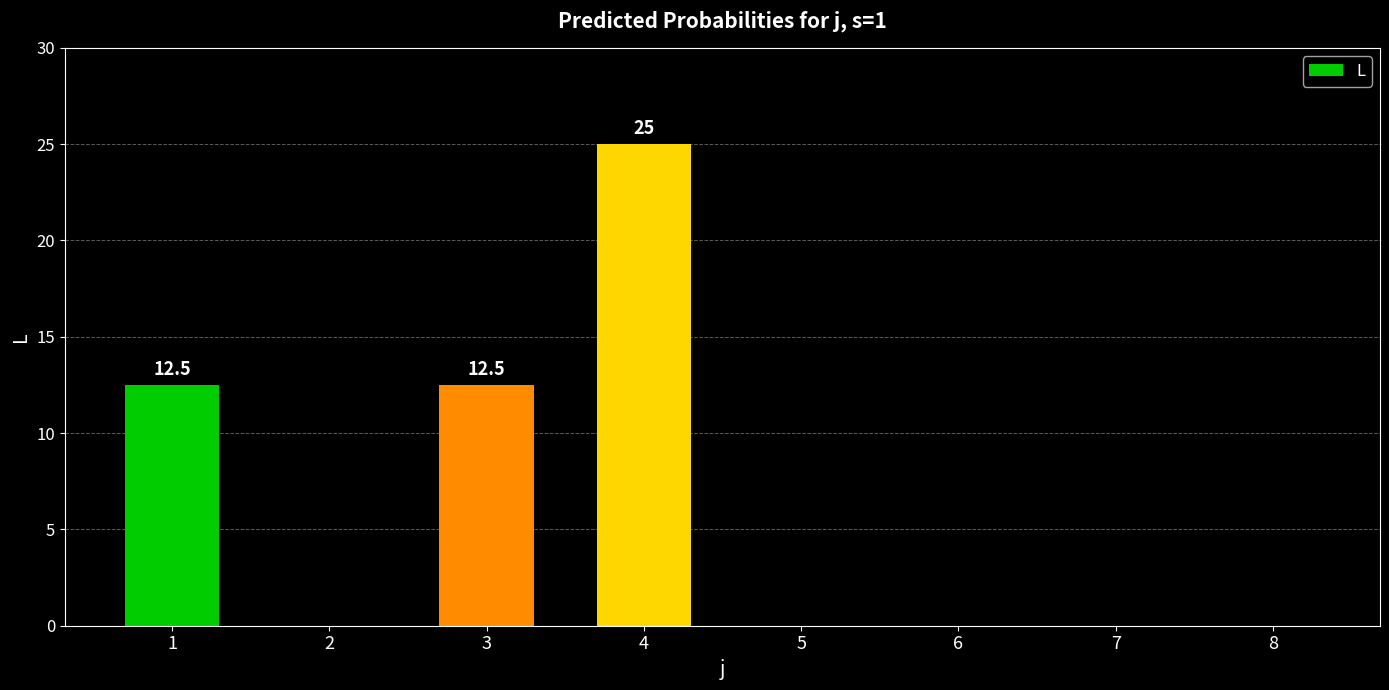

Which label corresponds to the largest value in the chart?

4